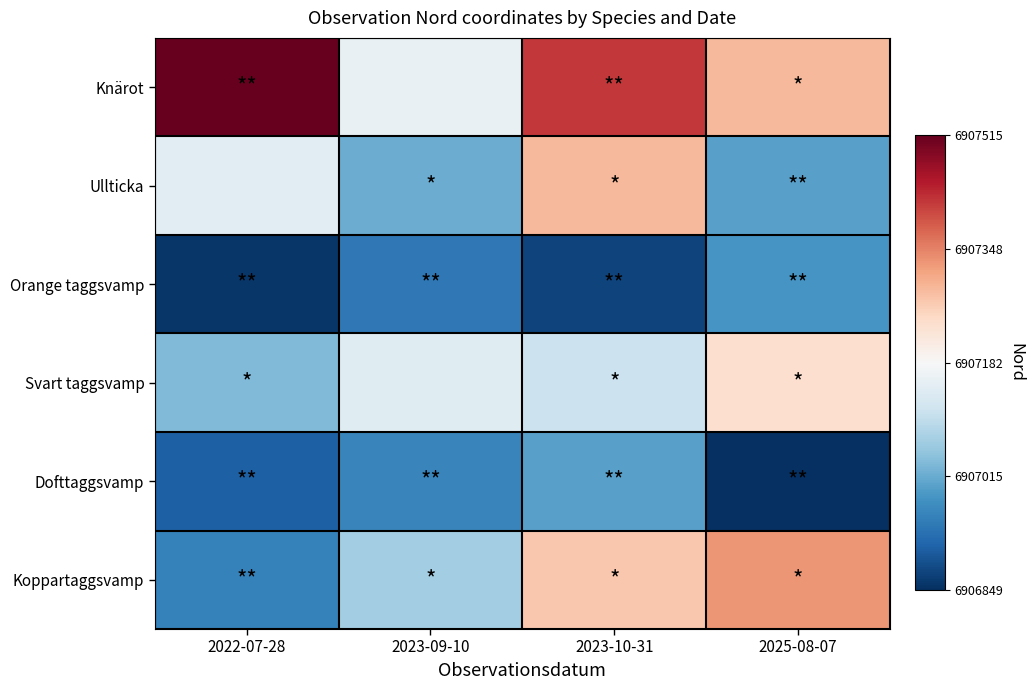

At which category does the chart reach its peak across all series?

2022-07-28